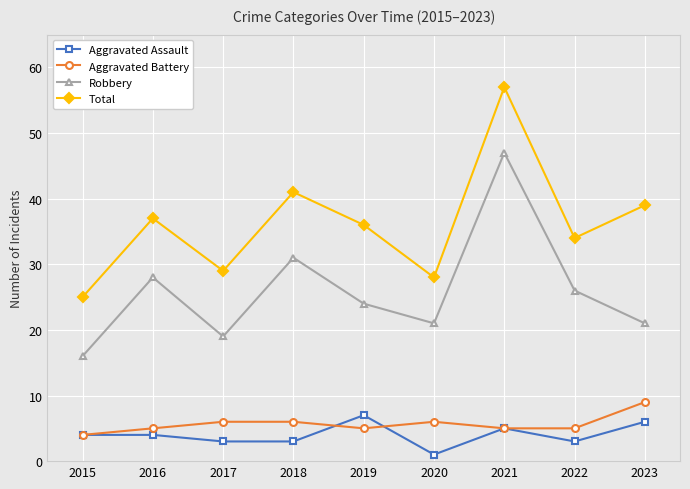

The value of Aggravated Battery at 2022 is 5. True or false?

True